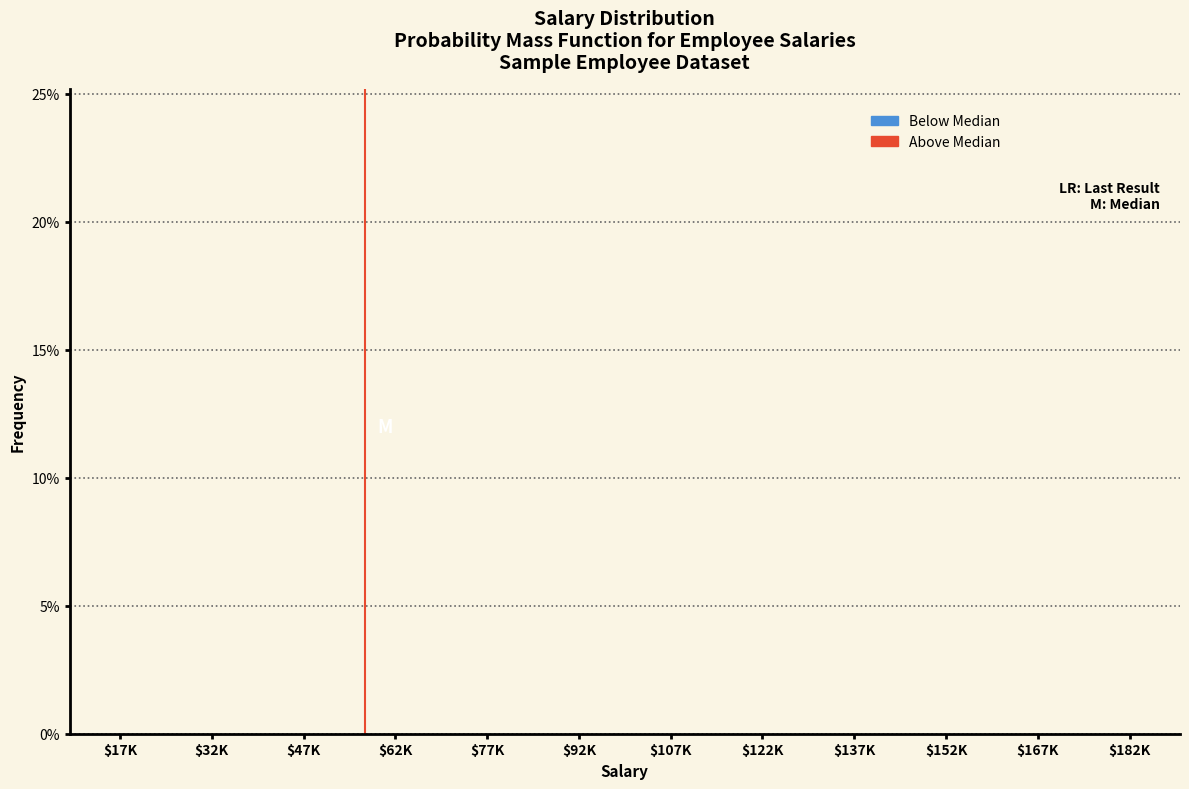

Does the chart contain stacked bars?

No